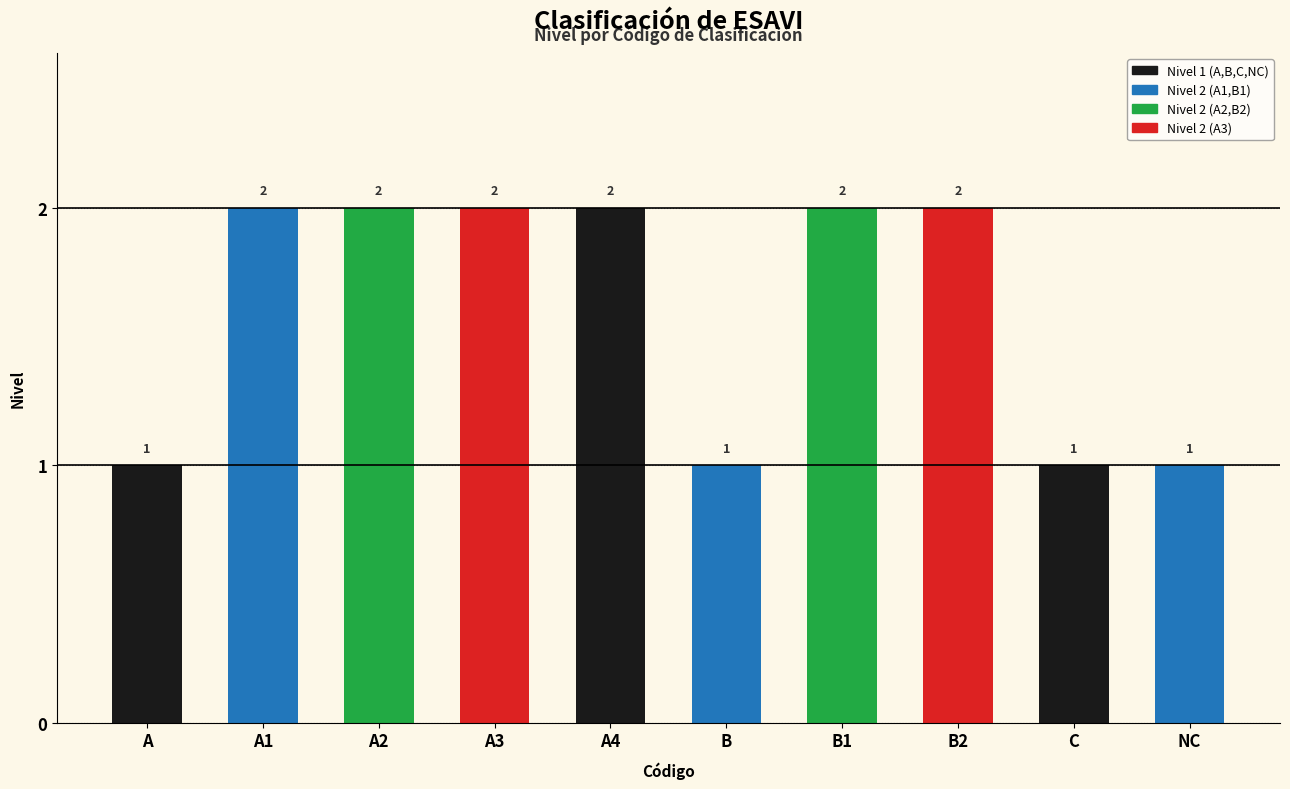

What position from the right is A2?

8